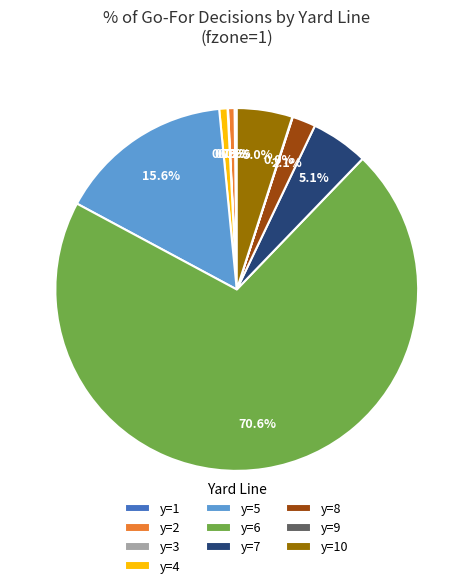

What percentage is the y=4 slice, to the nearest percent?

1%